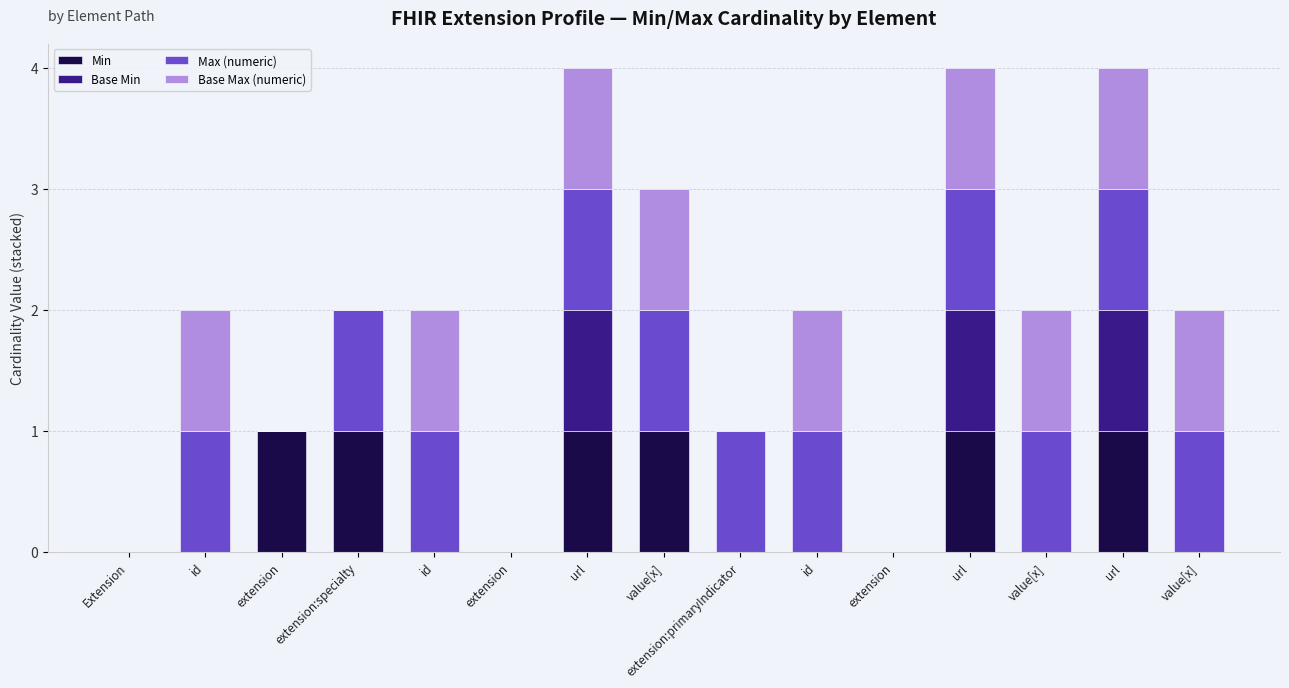

What value does the Max (numeric) series have at value[x]?

1